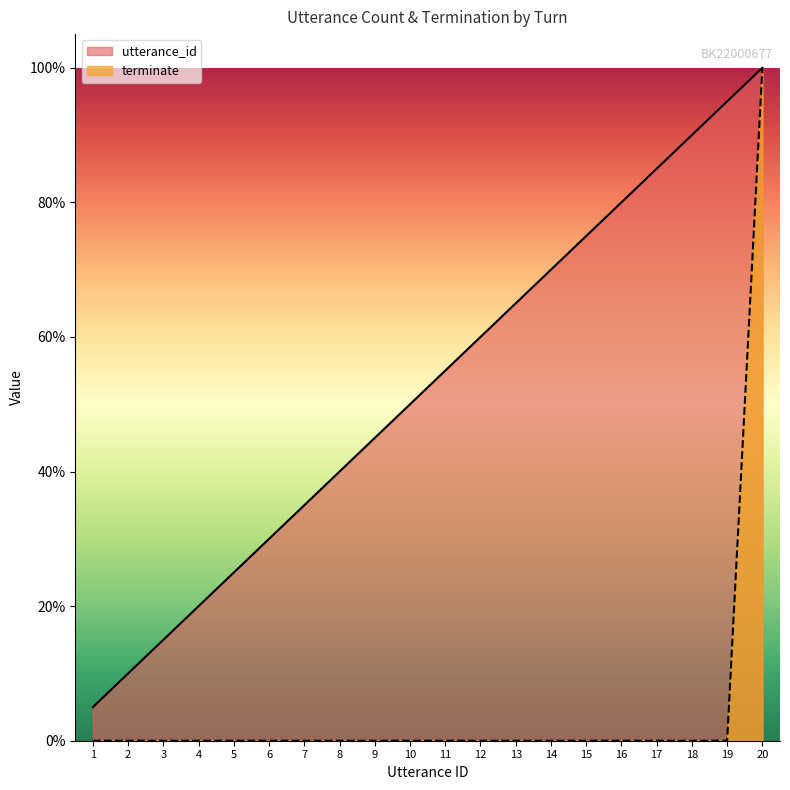

Between 4 and 12, which is larger?

12